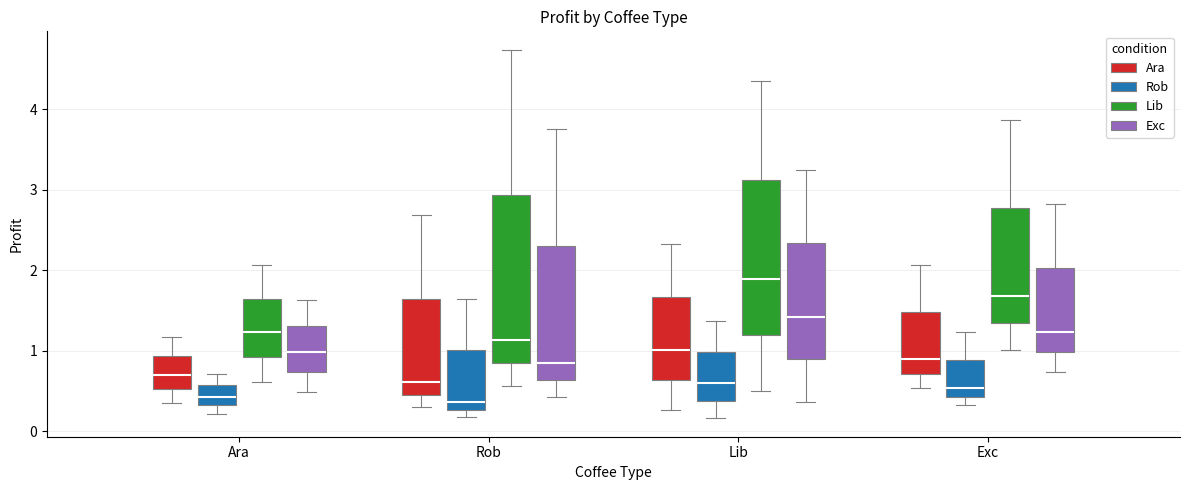

Where is the upper edge of the box for Rob (Rob) on the y-axis? The values are not printed on the chart, so give them approximately, as read against the axis.

1.0